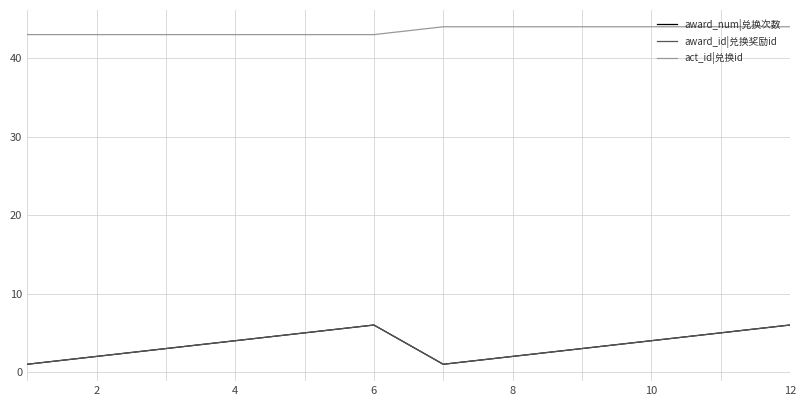

True or false: award_num|兑换次数 has more than 2 points higher than both neighbors.

False